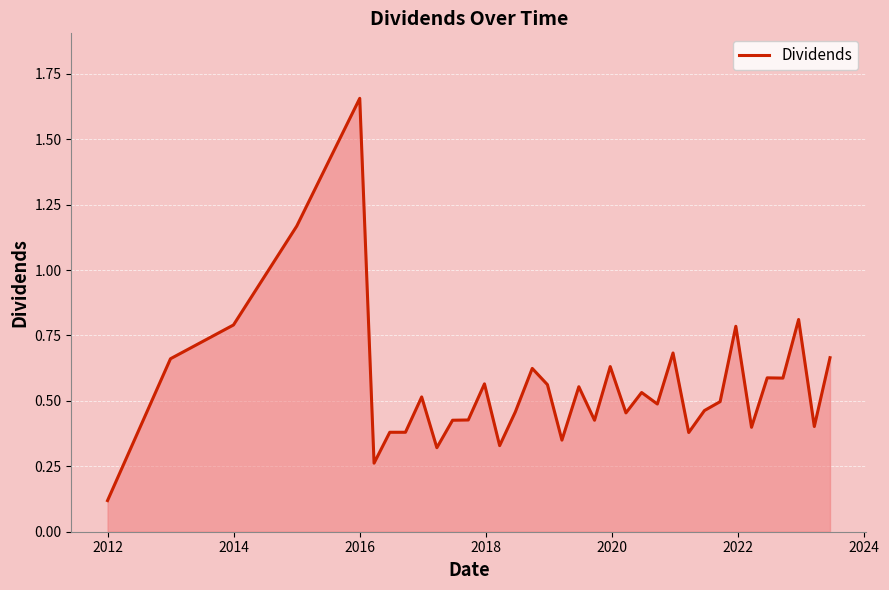

What is the difference between the maximum and minimum values?

1.5